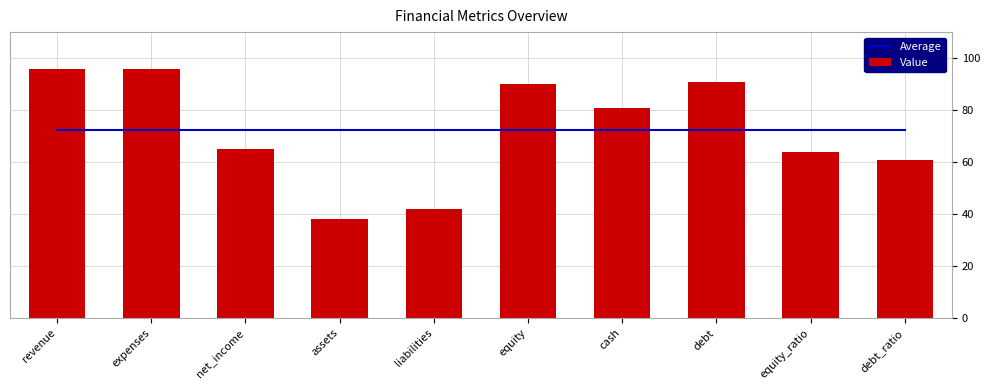

What is the sum of the Value values at net_income and debt_ratio?

126